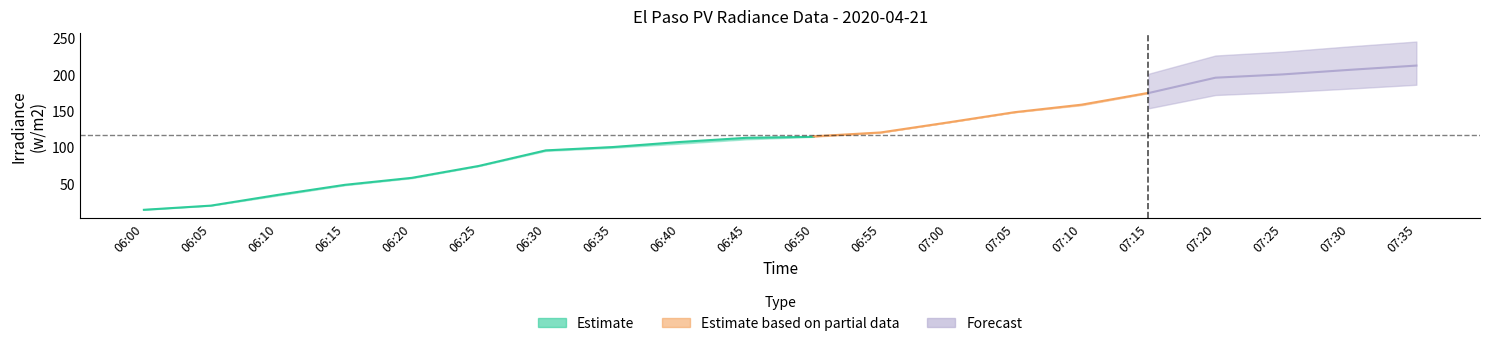

The value of CU 2 at 07:00 is 77.4. True or false?

False